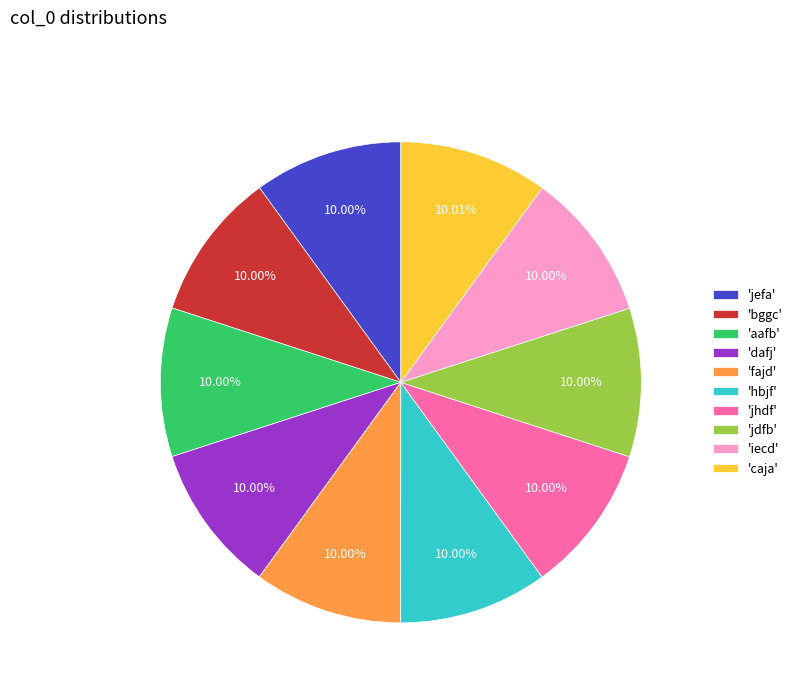

Combined, do 'caja' and 'jhdf' account for over 50%?

No